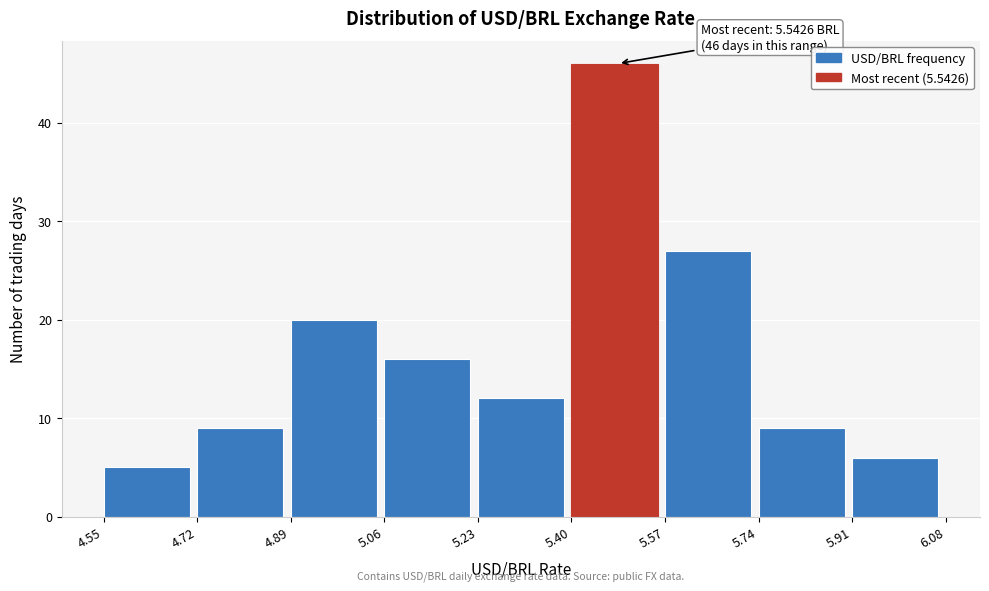

Which range on the x-axis has the tallest bar?

5.40 to 5.57